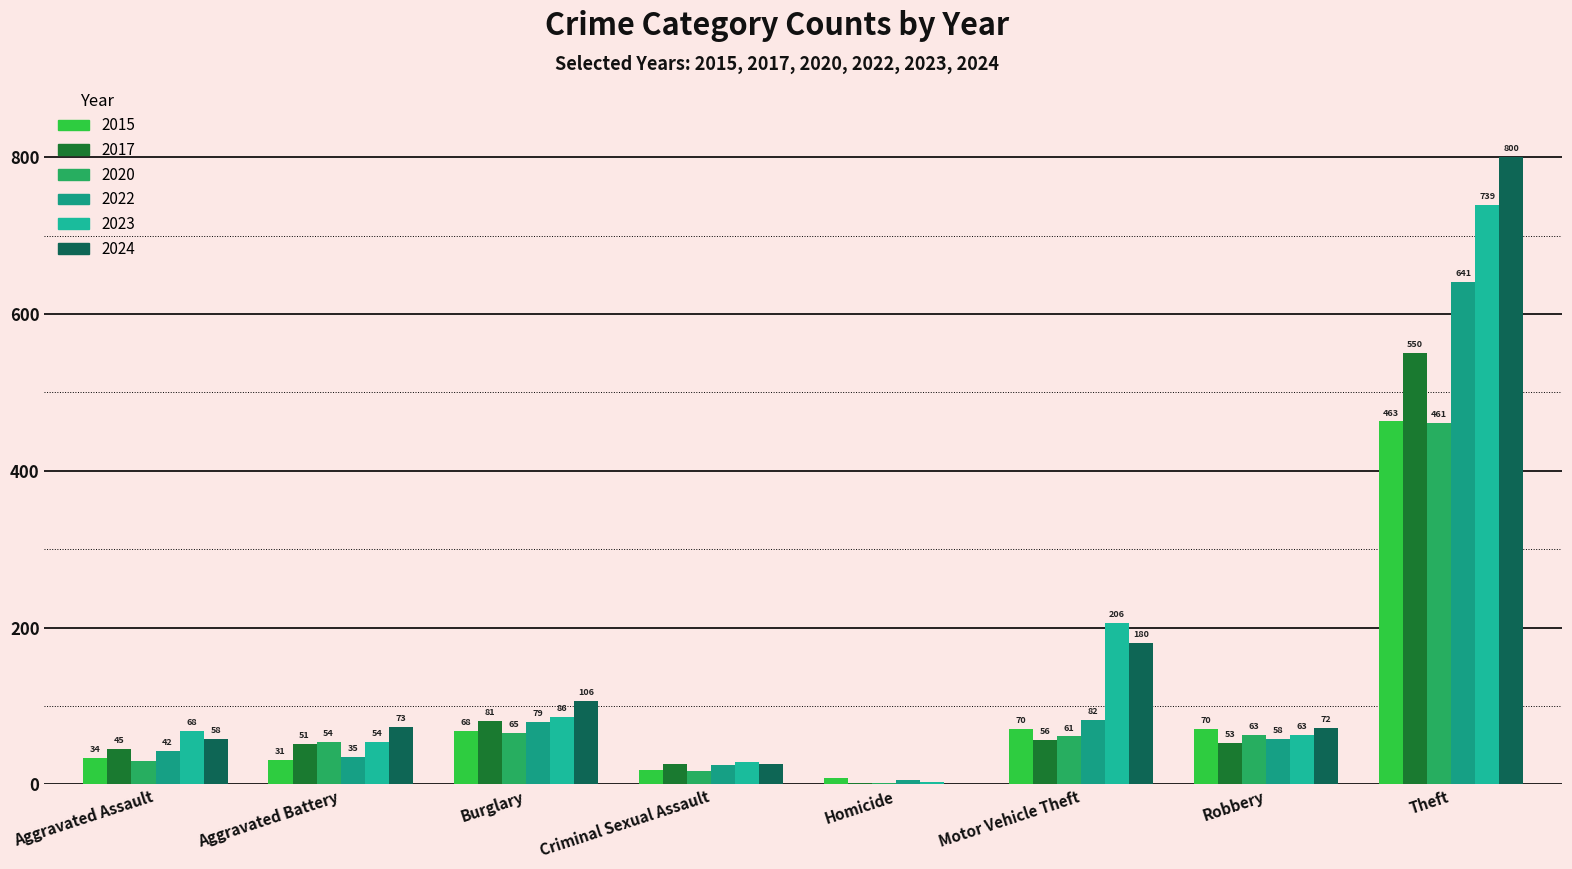

How many data points does each series have?

8